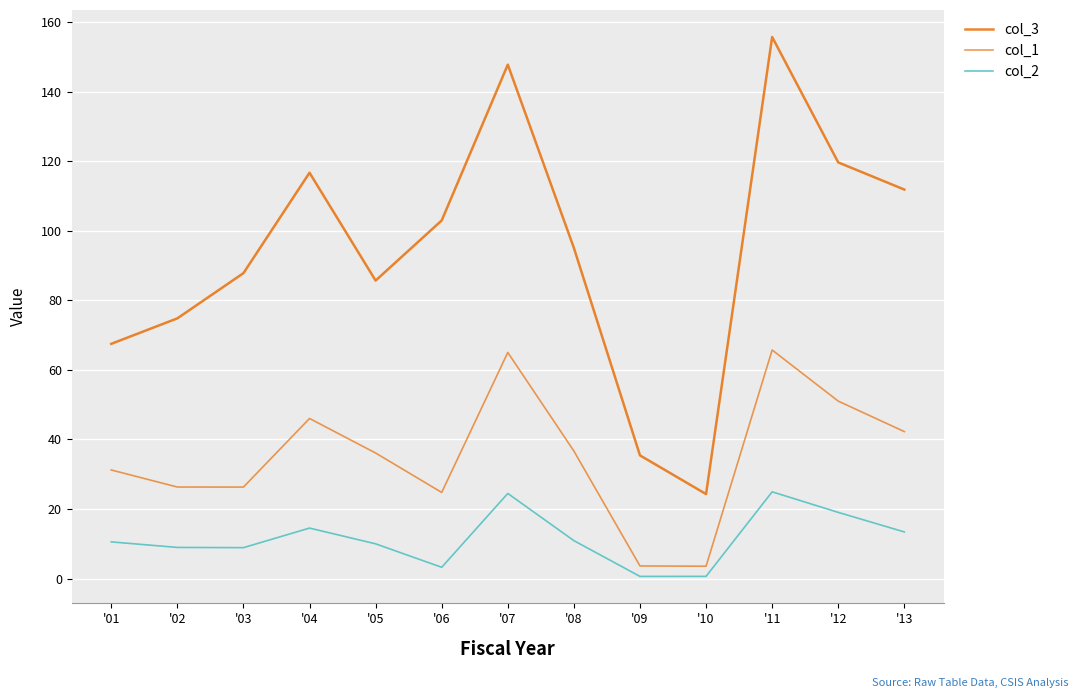

Reading right to left, transcribe all the data shown in this chart.

col_3: '13=111.9	'12=119.7	'11=155.8	'10=24.3	'09=35.4	'08=95.1	'07=147.8	'06=103.0	'05=85.7	'04=116.7	'03=87.8	'02=74.8	'01=67.5
col_1: '13=42.3	'12=51.0	'11=65.7	'10=3.5	'09=3.6	'08=36.7	'07=65.0	'06=24.8	'05=36.1	'04=46.0	'03=26.3	'02=26.3	'01=31.2
col_2: '13=13.4	'12=19.0	'11=24.9	'10=0.6	'09=0.6	'08=10.9	'07=24.5	'06=3.2	'05=10.0	'04=14.5	'03=8.9	'02=8.9	'01=10.5